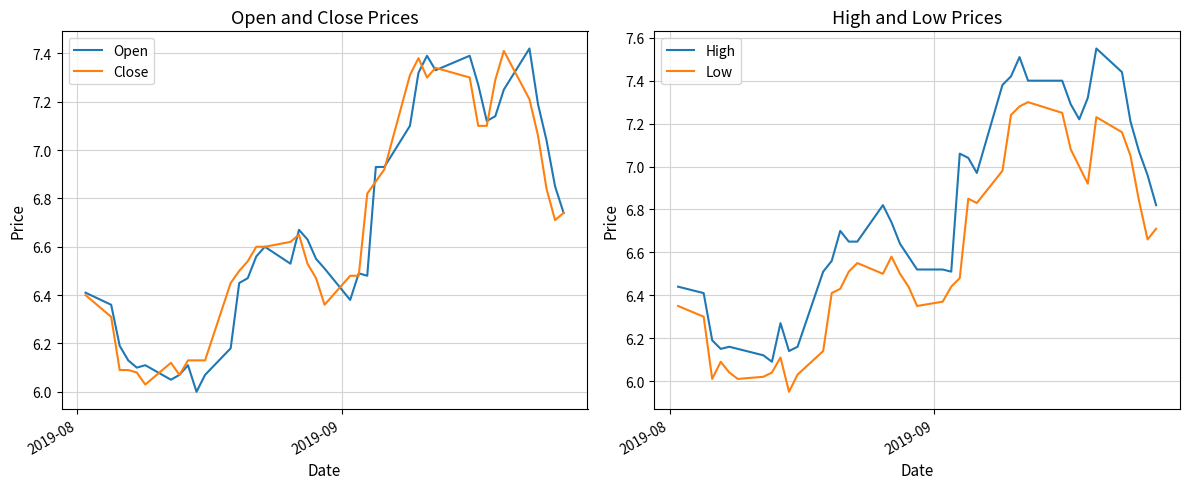

True or false: Low and High intersect in this chart.

False